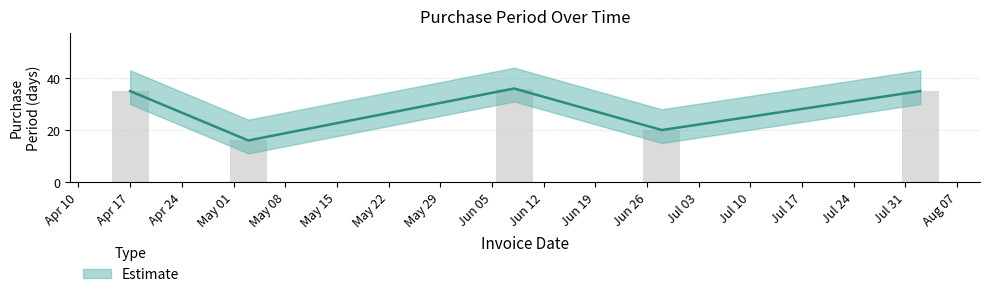

At which label does the data first exceed 35?

2017-06-08